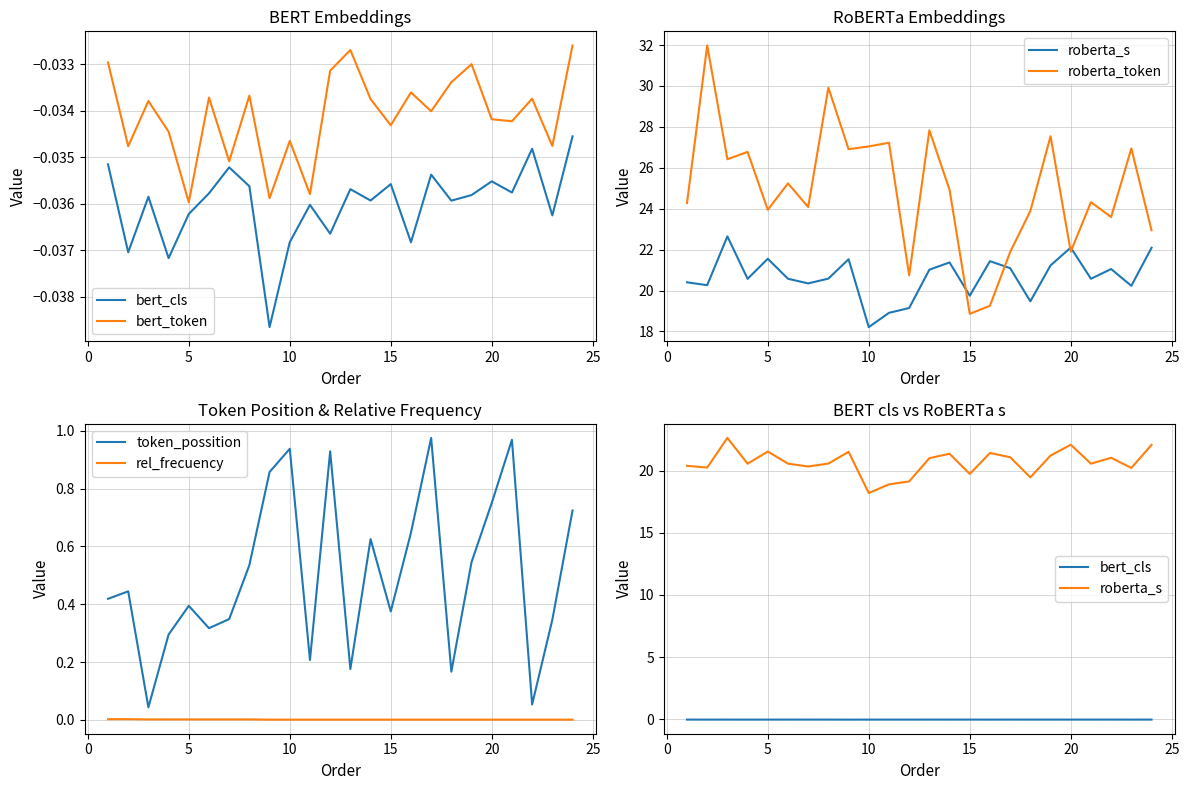

Between 30 and 25, which is larger?

25